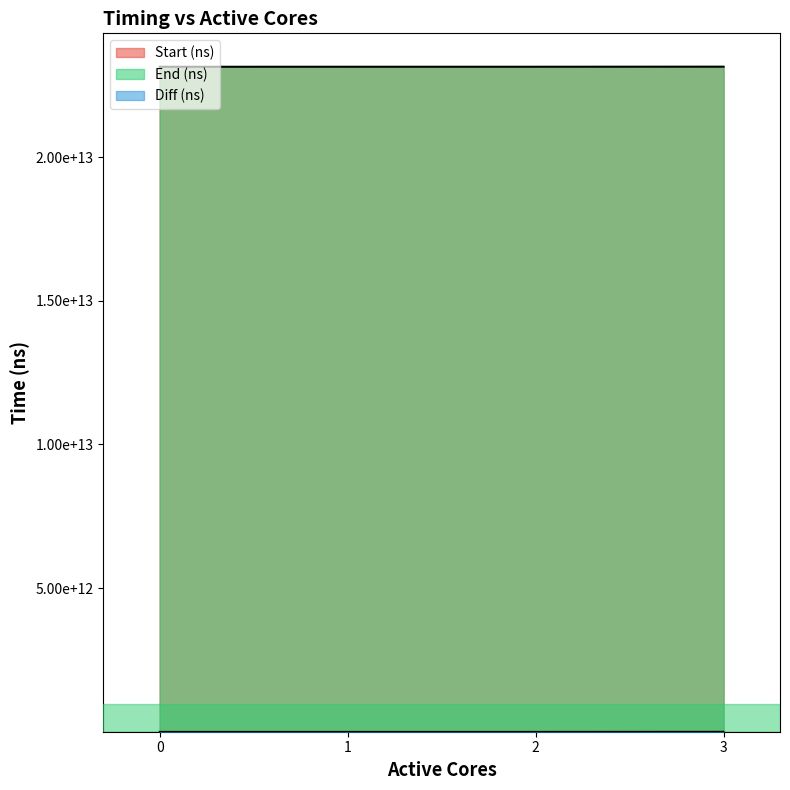

What is the difference between the second highest and second lowest values in the End (ns) series?

289557472